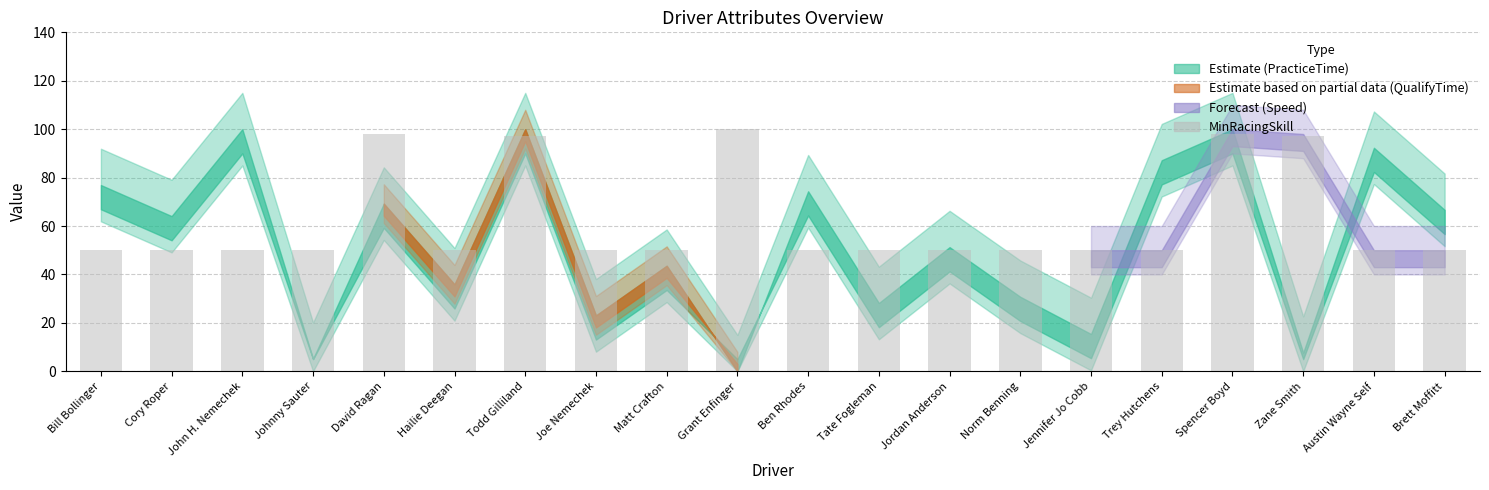

Read the value at Joe Nemechek, to the nearest 5.

50